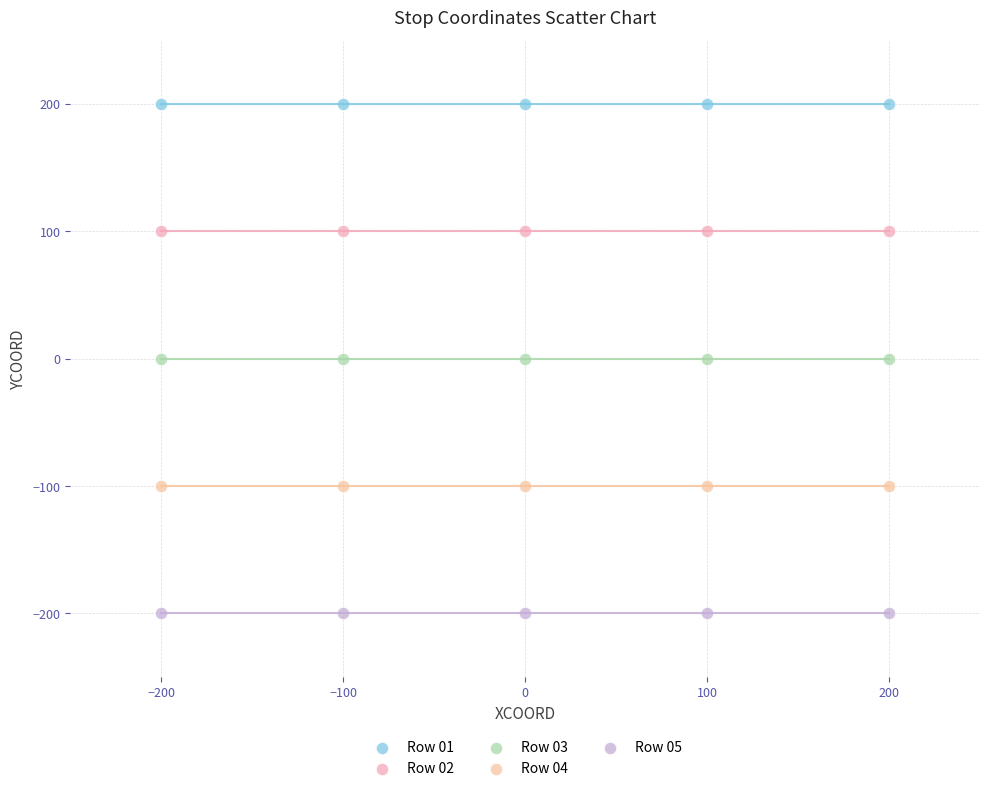

Which series reaches the maximum Y coordinate?

Row 01